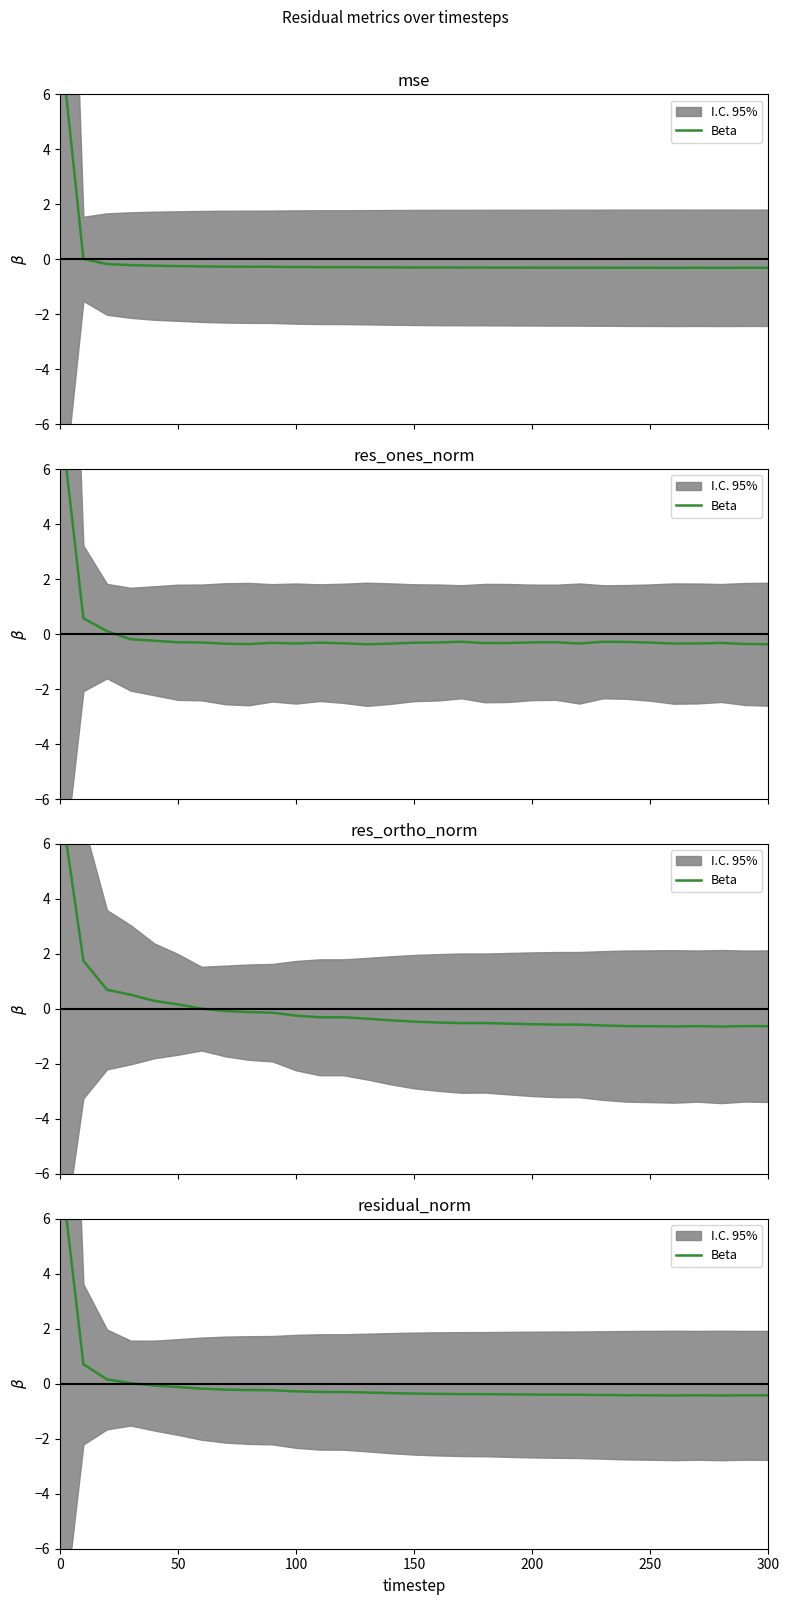

Count the number of values greater than 0.

4